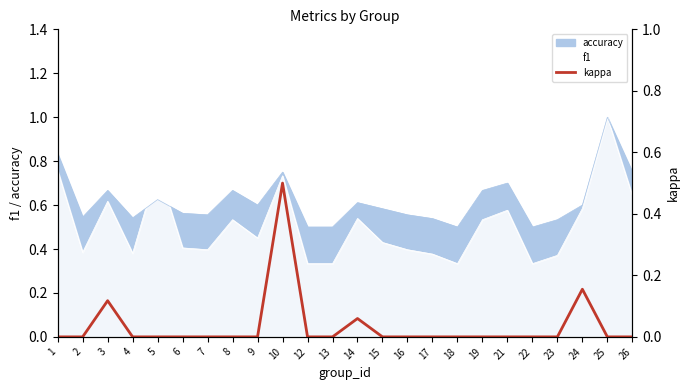

Reading left to right, list all the values displayed in this chart.

1=0.0	2=0.0	3=0.1	4=0.0	5=0.0	6=0.0	7=0.0	8=0.0	9=0.0	10=0.5	12=0.0	13=0.0	14=0.1	15=0.0	16=0.0	17=0.0	18=0.0	19=0.0	21=0.0	22=0.0	23=0.0	24=0.2	25=0.0	26=0.0